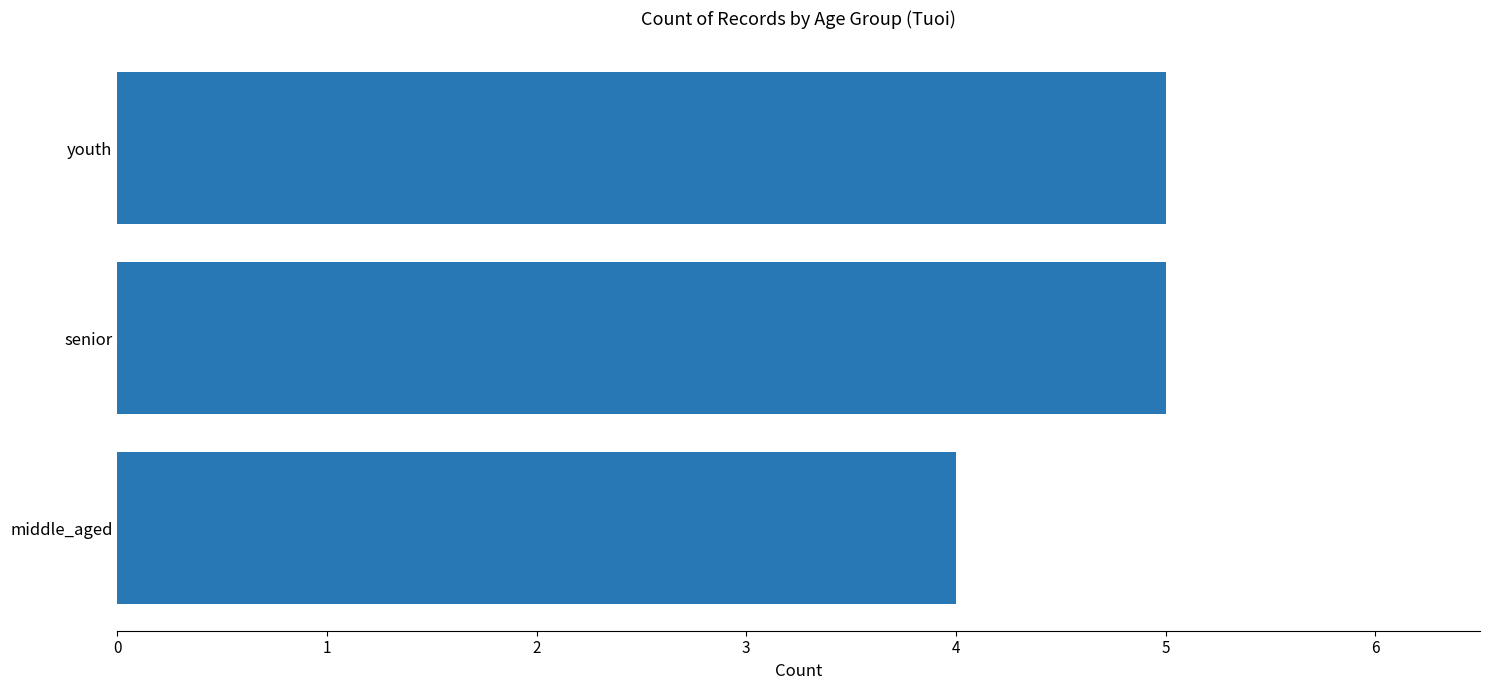

What is the average value?

5